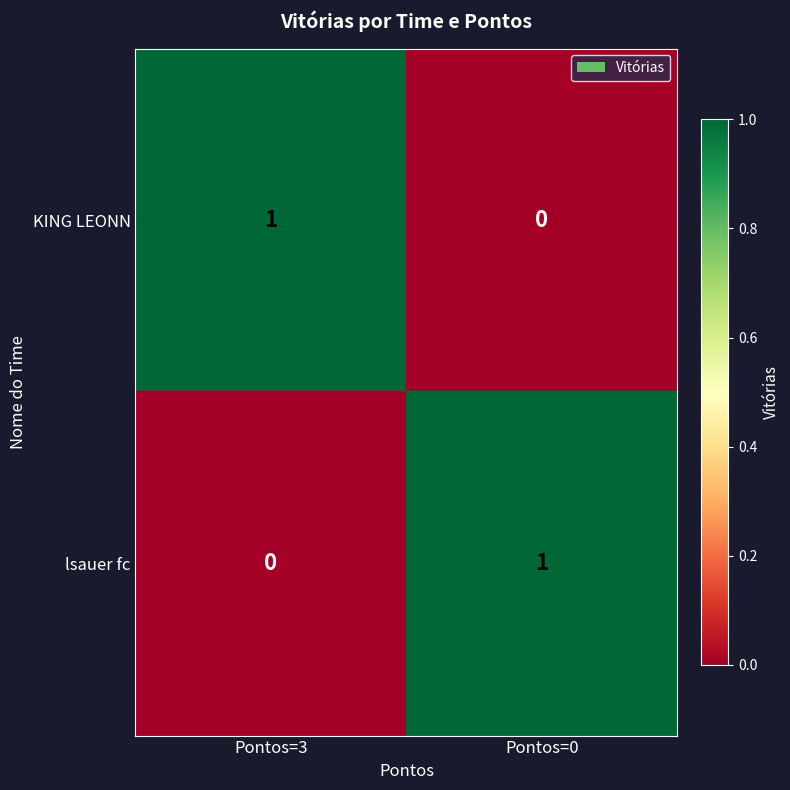

Is the value of KING LEONN at Pontos=0 greater than the value of lsauer fc at Pontos=0?

No